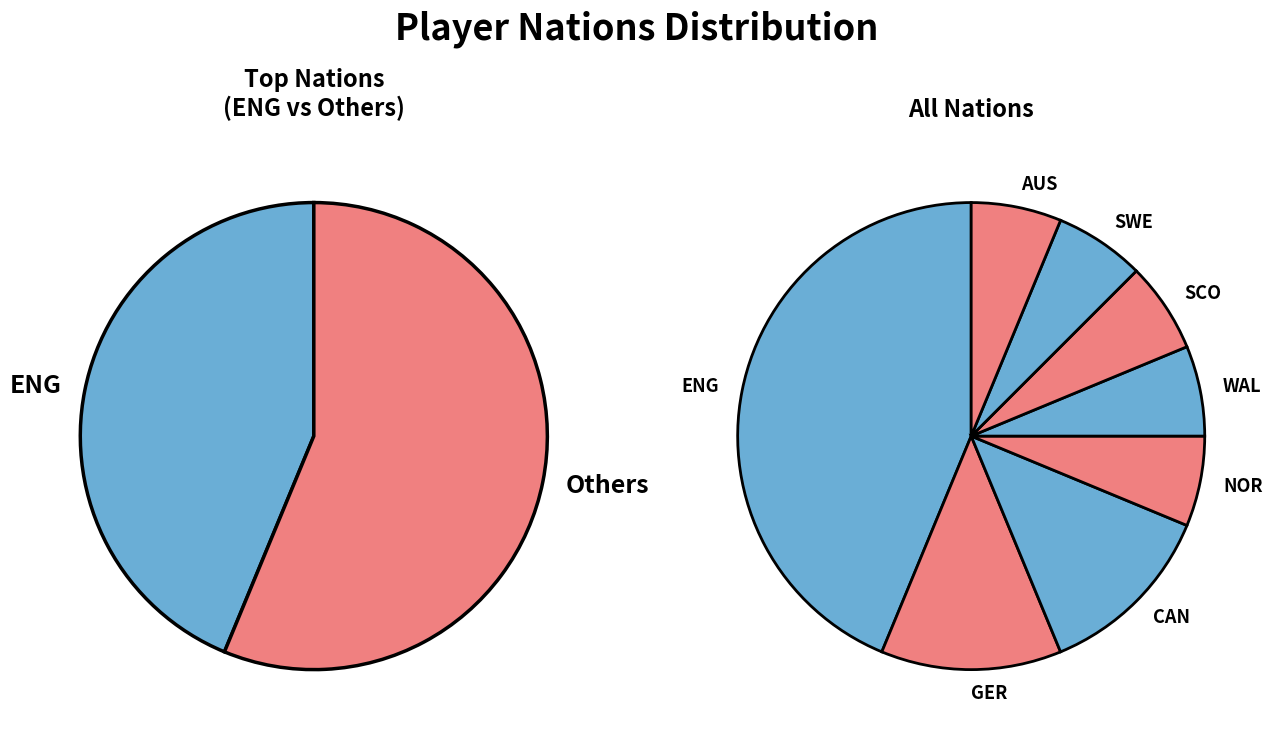

What is the ratio of the value at ENG to the value at SCO?

7.0